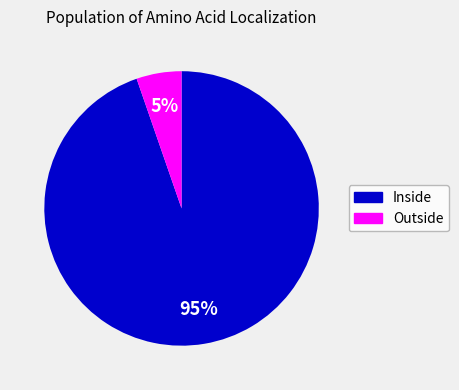

What percentage is the Inside slice, to the nearest percent?

95%